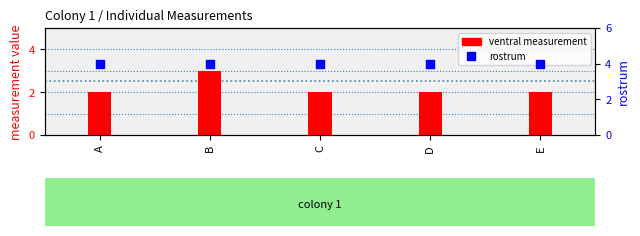

Which series reaches the maximum Y coordinate?

rostrum